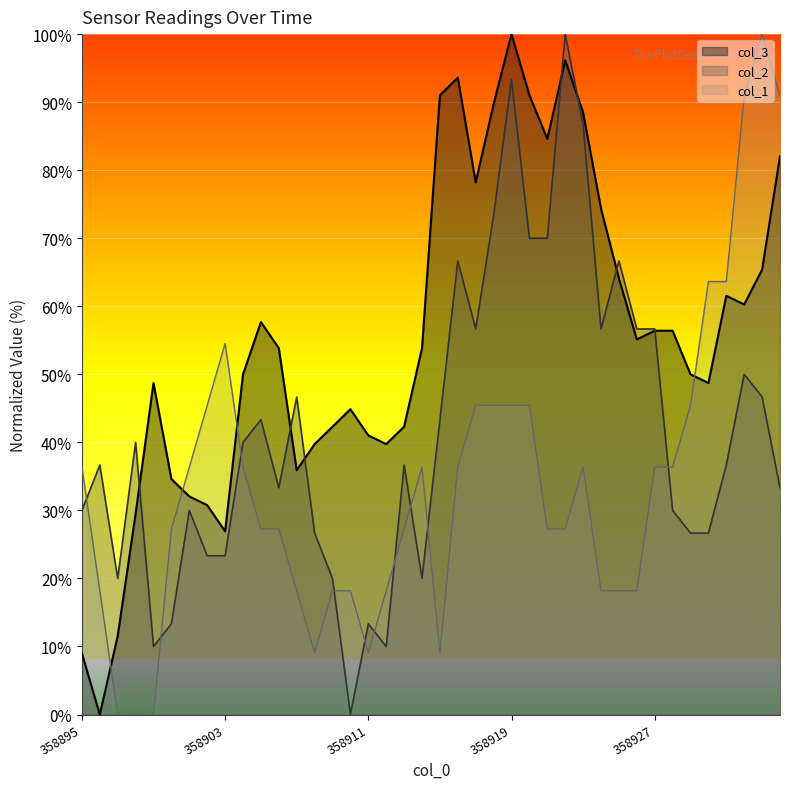

How many lines are shown in the chart?

3